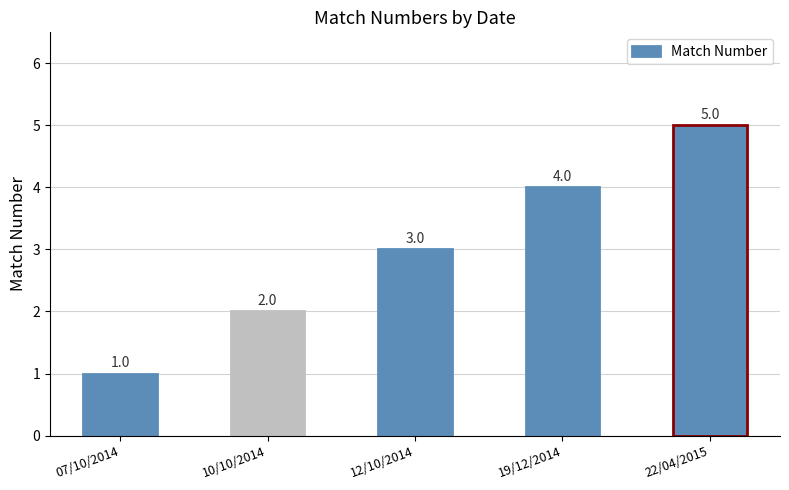

Where is the data nearest to the value 3?

12/10/2014